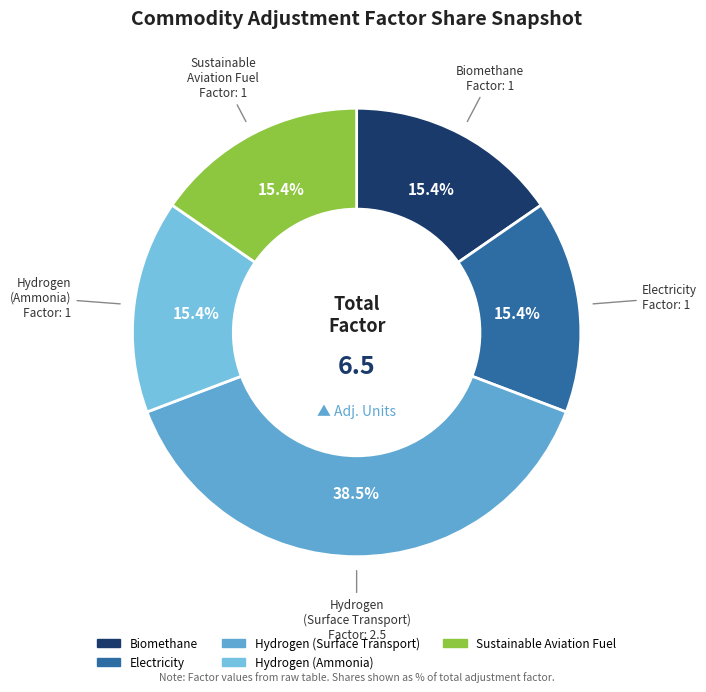

Which category has the biggest portion of the pie?

Hydrogen (Surface Transport)